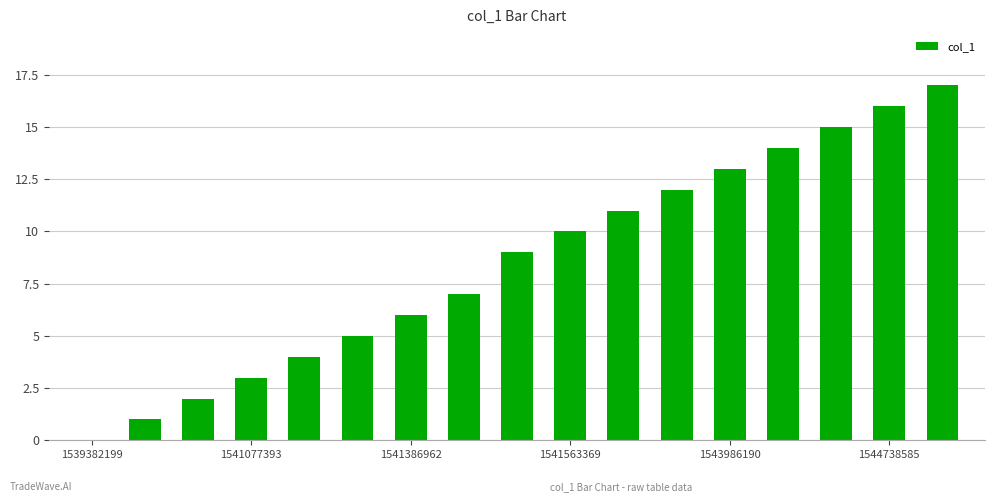

What is the sum of all values?

145